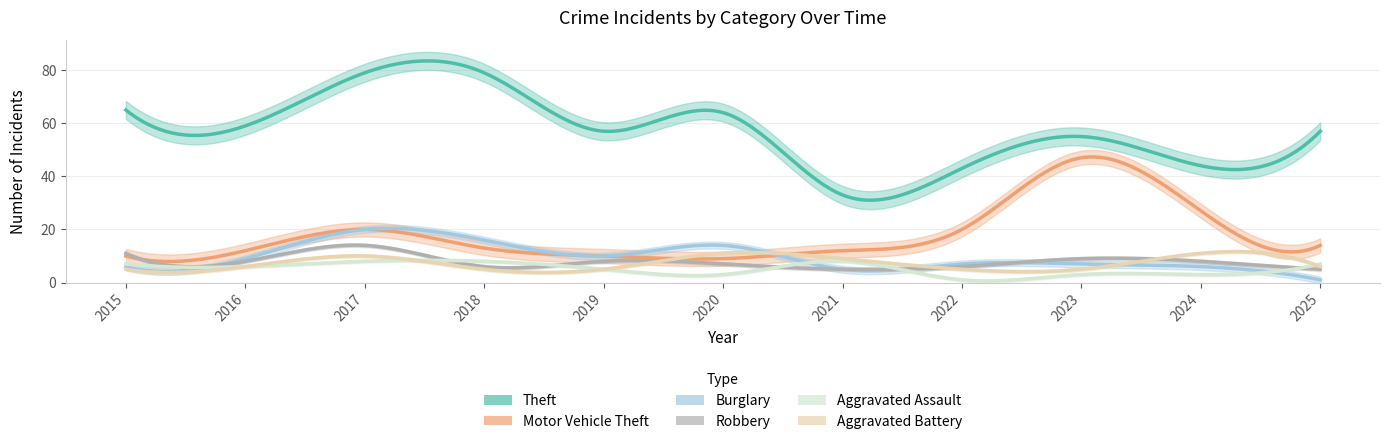

How many interior local valleys does the Robbery series have?

3